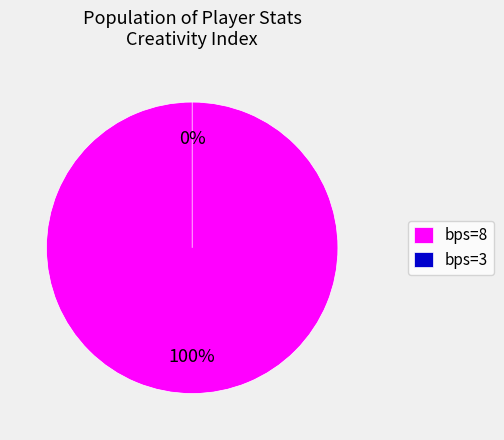

Is it true that bps=8 is 100% of the pie?

True